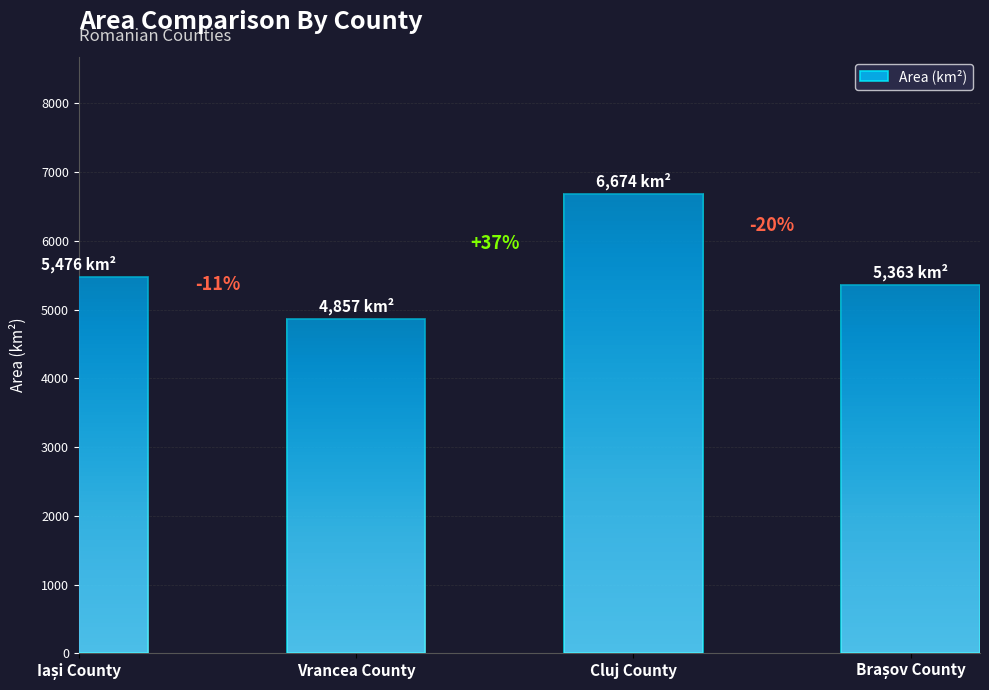

List the labels in order of value, smallest first.

Vrancea County, Brașov County, Iași County, Cluj County